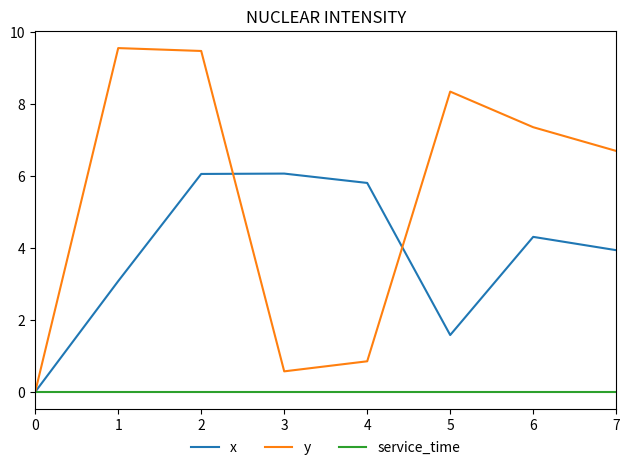

How many positive values does the y series have?

7